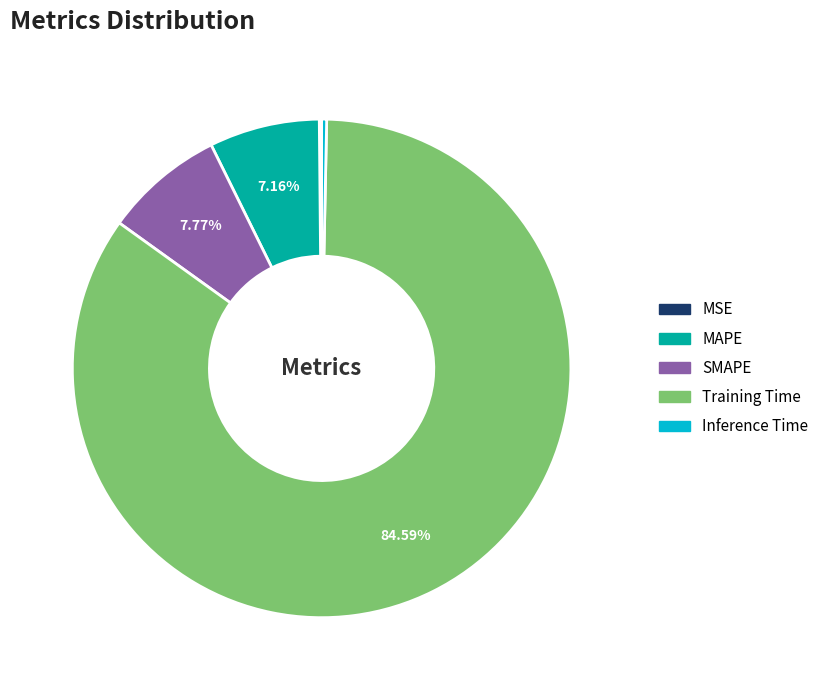

The MAPE slice represents 7% of the pie. True or false?

True